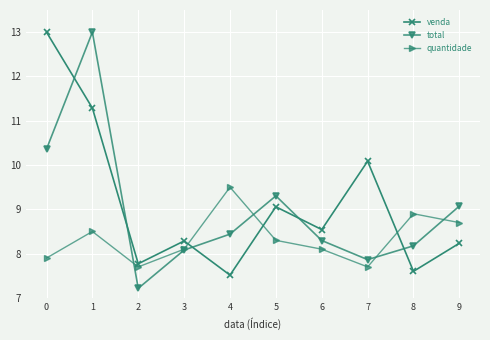

At which label does venda reach its minimum?

4